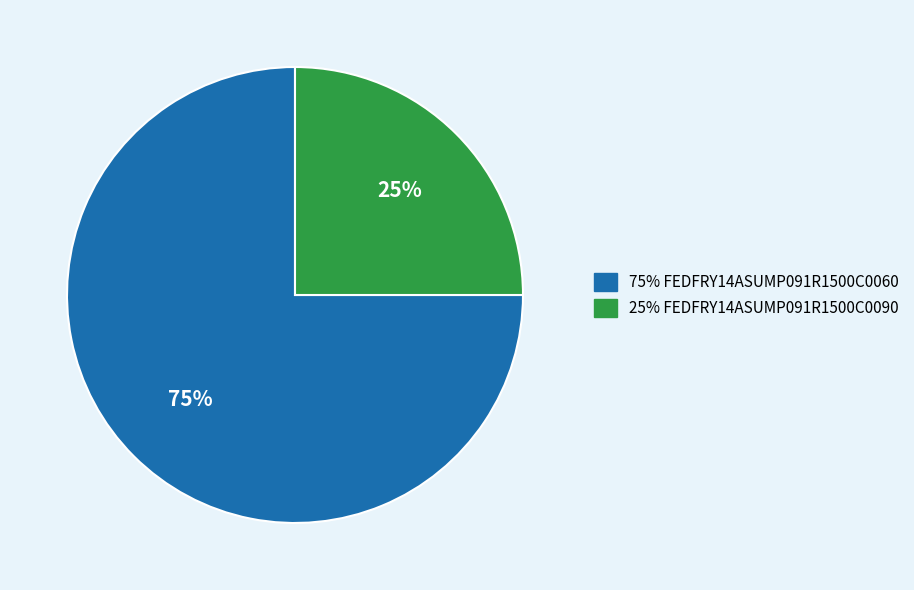

Is there any slice that represents more than half of the pie?

Yes